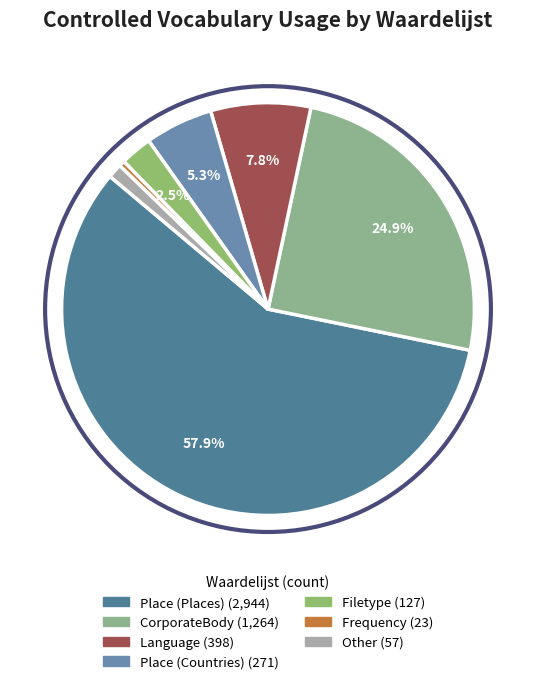

Count the number of slices in the pie.

7